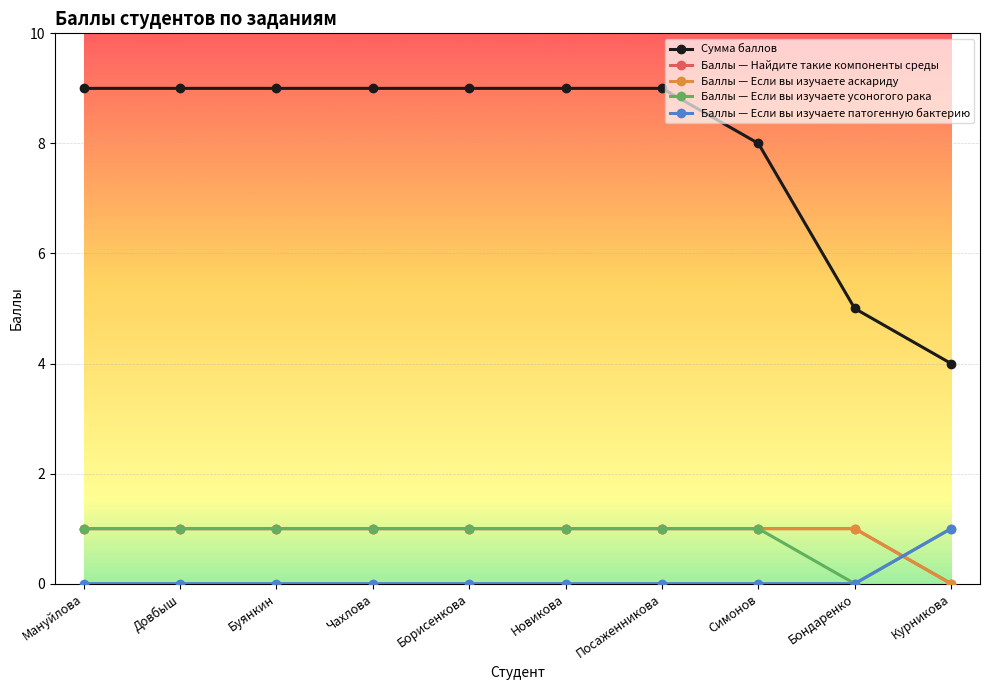

Does the chart have visible grid lines?

Yes